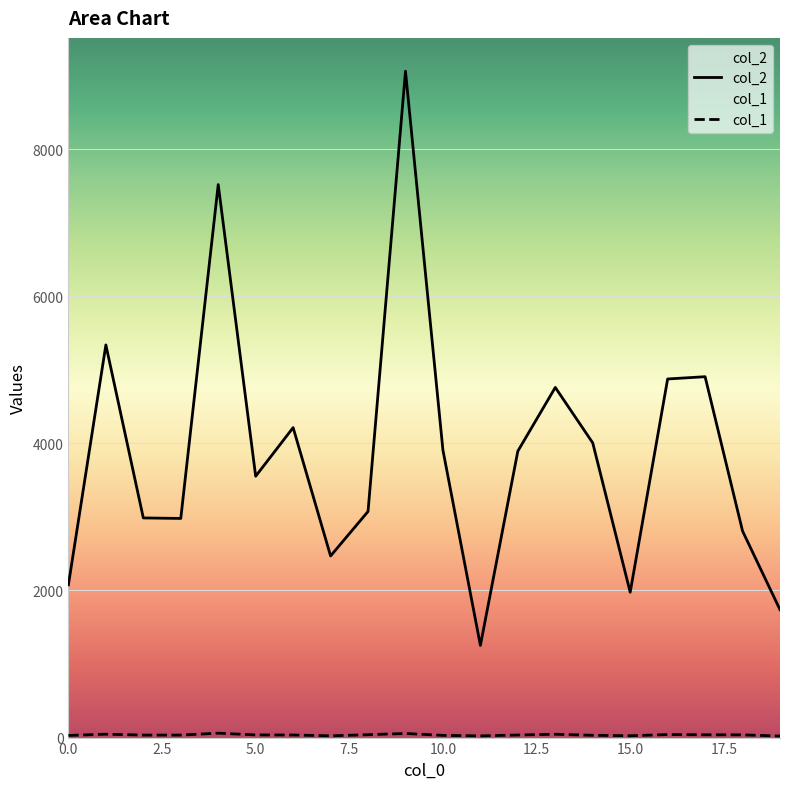

What is the difference between the col_1 values at 0 and 17?

9